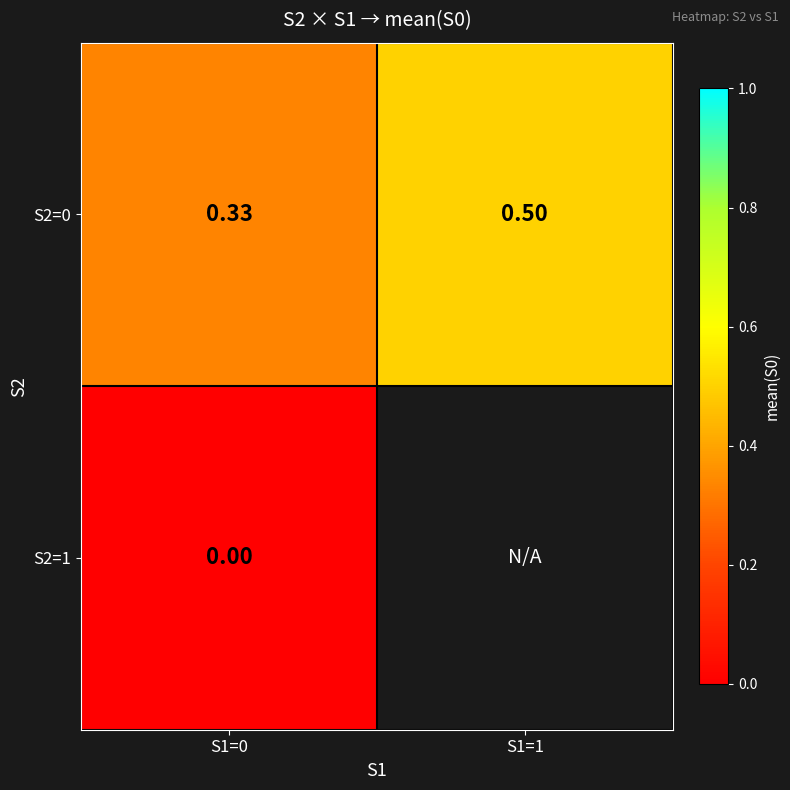

Is the value of S2=0 at S1=0 greater than the value of S2=1 at S1=0?

Yes